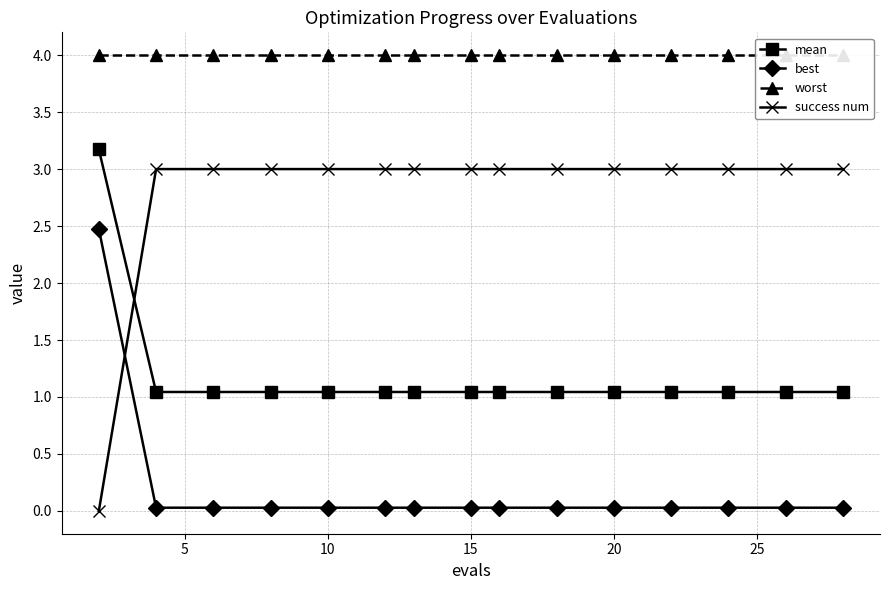

Reading left to right, list all the values displayed in this chart.

mean: 3.2	1.0	1.0	1.0	1.0	1.0	1.0	1.0	1.0	1.0	1.0	1.0	1.0	1.0	1.0
best: 2.5	0.0	0.0	0.0	0.0	0.0	0.0	0.0	0.0	0.0	0.0	0.0	0.0	0.0	0.0
worst: 4.0	4.0	4.0	4.0	4.0	4.0	4.0	4.0	4.0	4.0	4.0	4.0	4.0	4.0	4.0
success num: 0.0	3.0	3.0	3.0	3.0	3.0	3.0	3.0	3.0	3.0	3.0	3.0	3.0	3.0	3.0